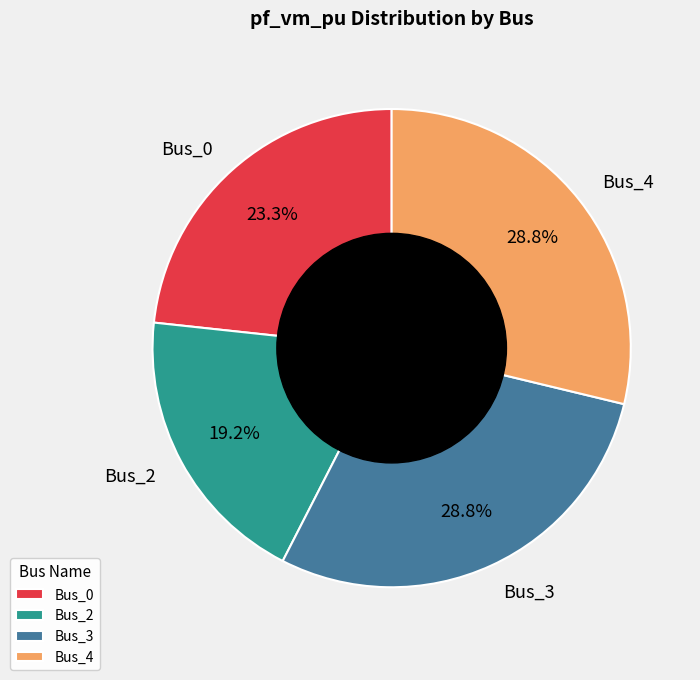

To the nearest percent, what percentage of the pie is Bus_0?

23%